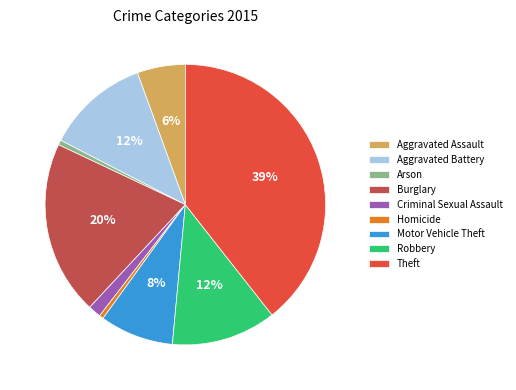

Is the sum of Theft and Burglary greater than half?

Yes